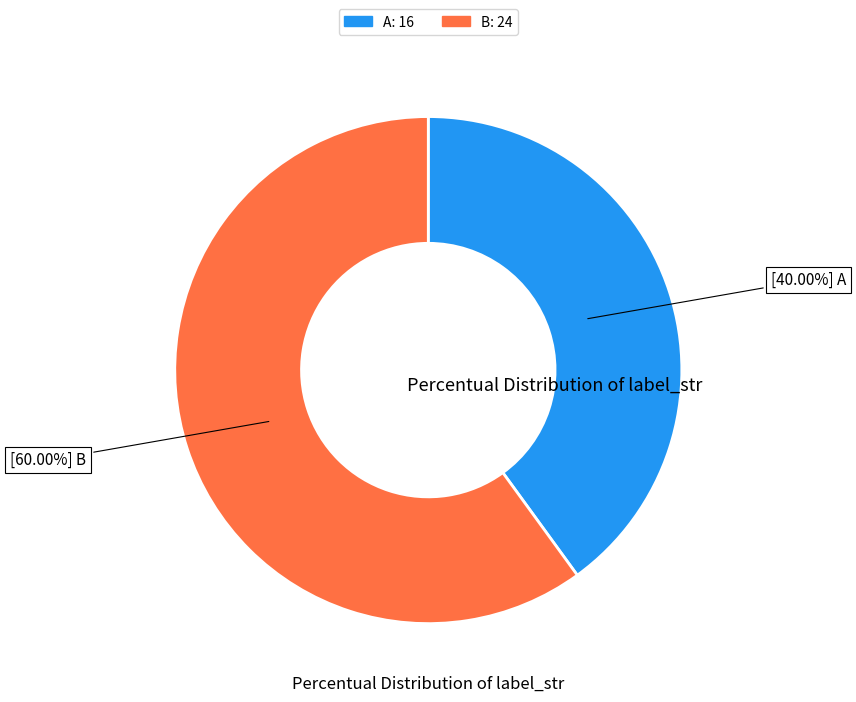

Count the number of slices in the pie.

2